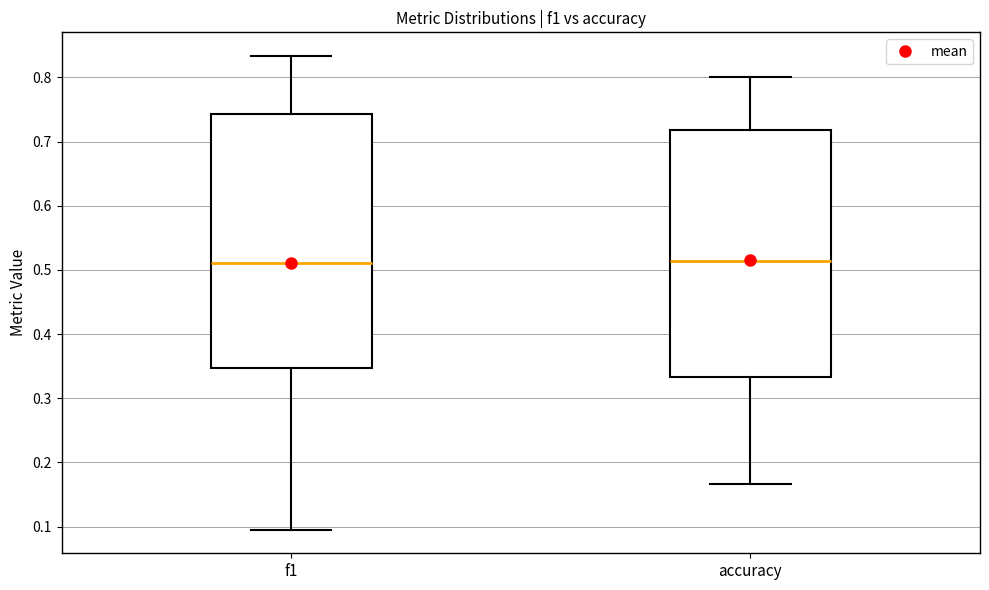

Reading left to right, transcribe this box plot: for each box, give where its median line is, the range the box spans, and where its two whiskers end, as read against the y-axis. The values are not printed on the chart, so give them approximately, as read against the axis.

f1: median 0.51, box 0.35 to 0.74, whiskers 0.10 to 0.83
accuracy: median 0.51, box 0.33 to 0.72, whiskers 0.17 to 0.80